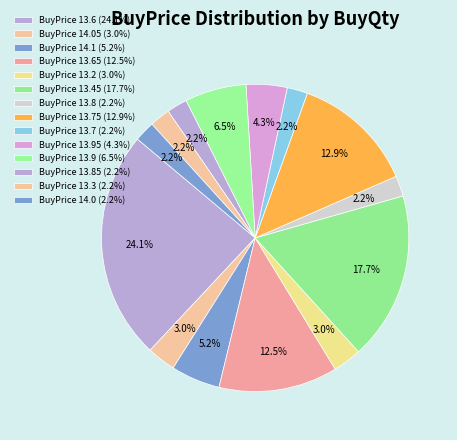

How many segments does this pie chart have?

14